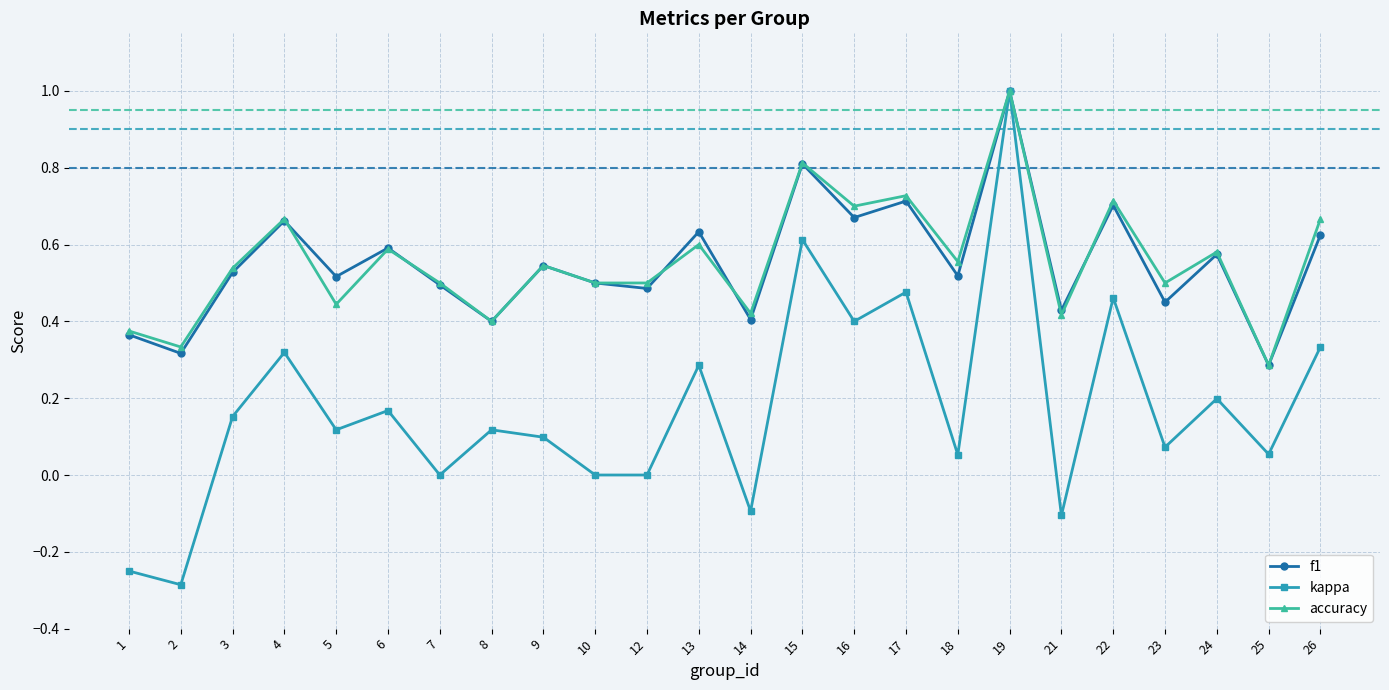

True or false: kappa has more than 2 interior local peaks.

True